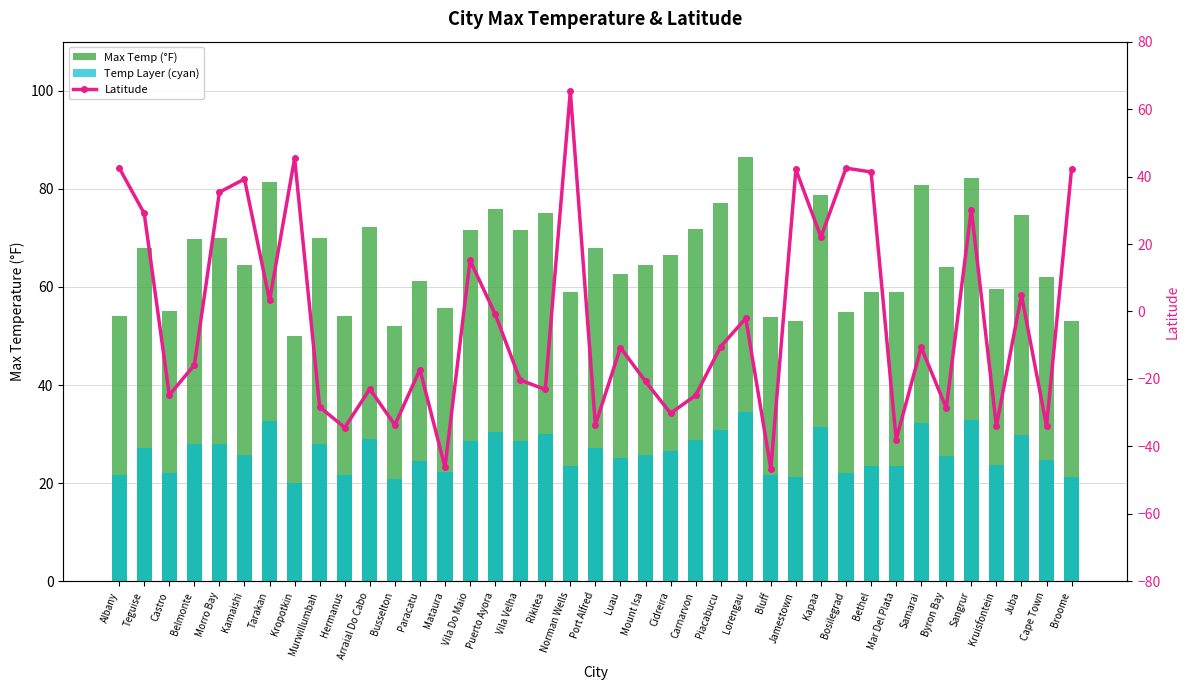

Rank the series by their average value, from highest to lowest.

Max Temp (°F), Temp Layer (cyan), Latitude